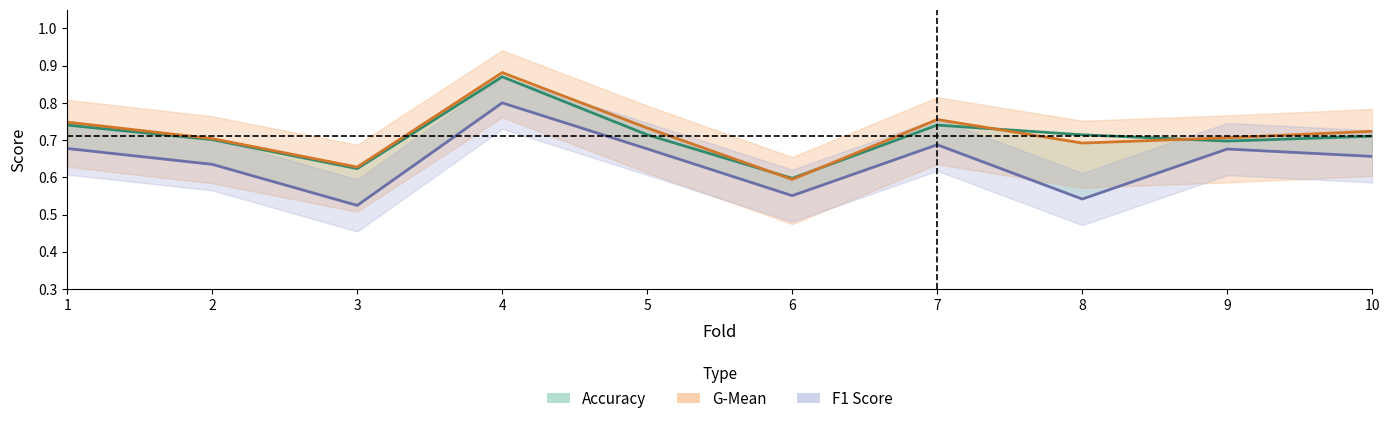

True or false: auc and f1_score intersect in this chart.

False